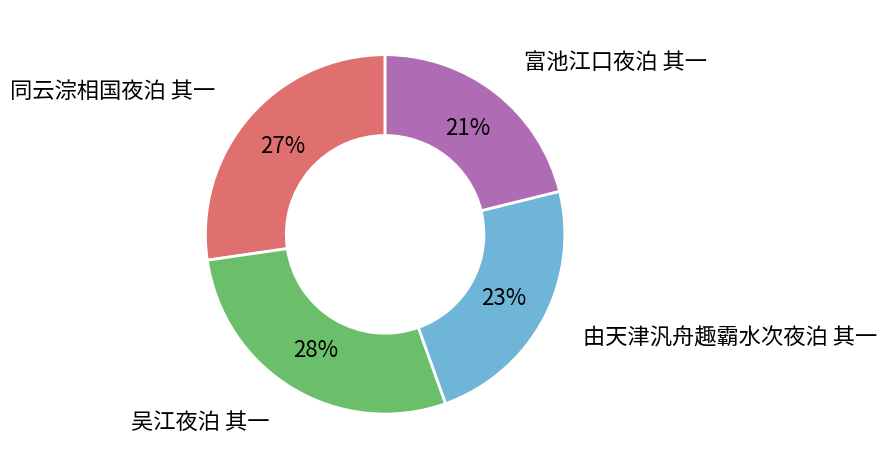

Is there a majority slice in this chart?

No